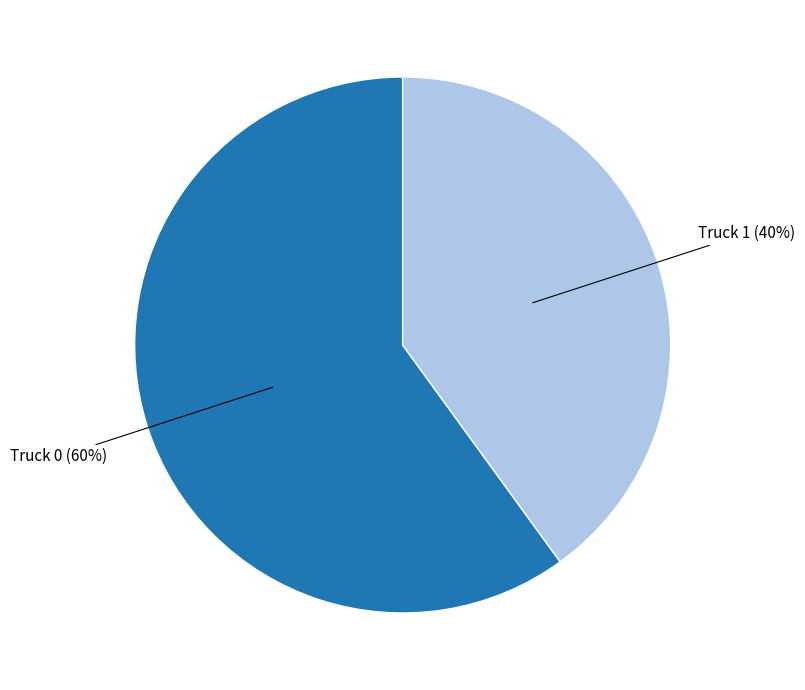

How many slices are in this pie chart?

2